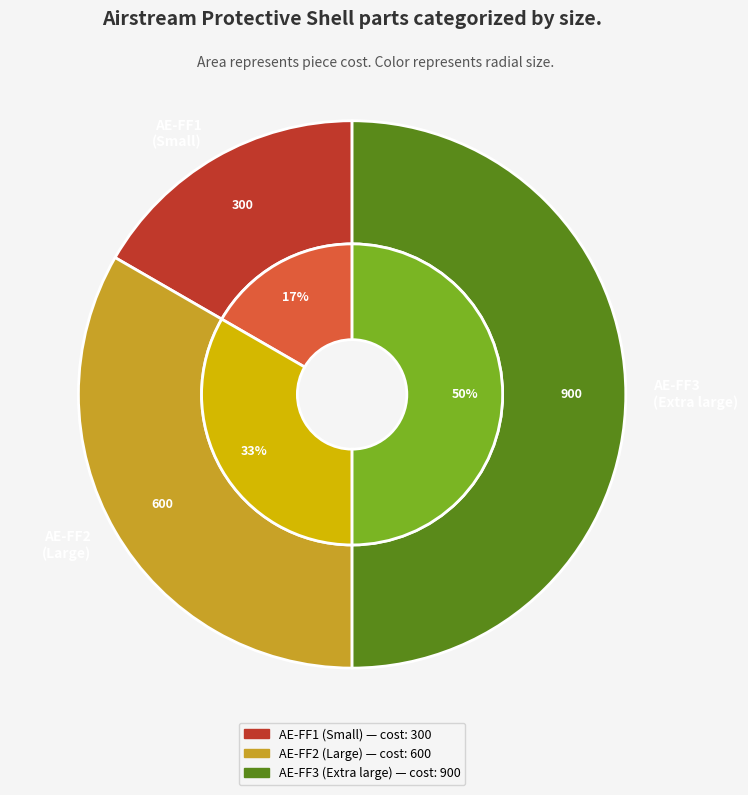

What is the largest slice in the pie chart?

AE-FF3 Airstream Protective Shell (3.75m)